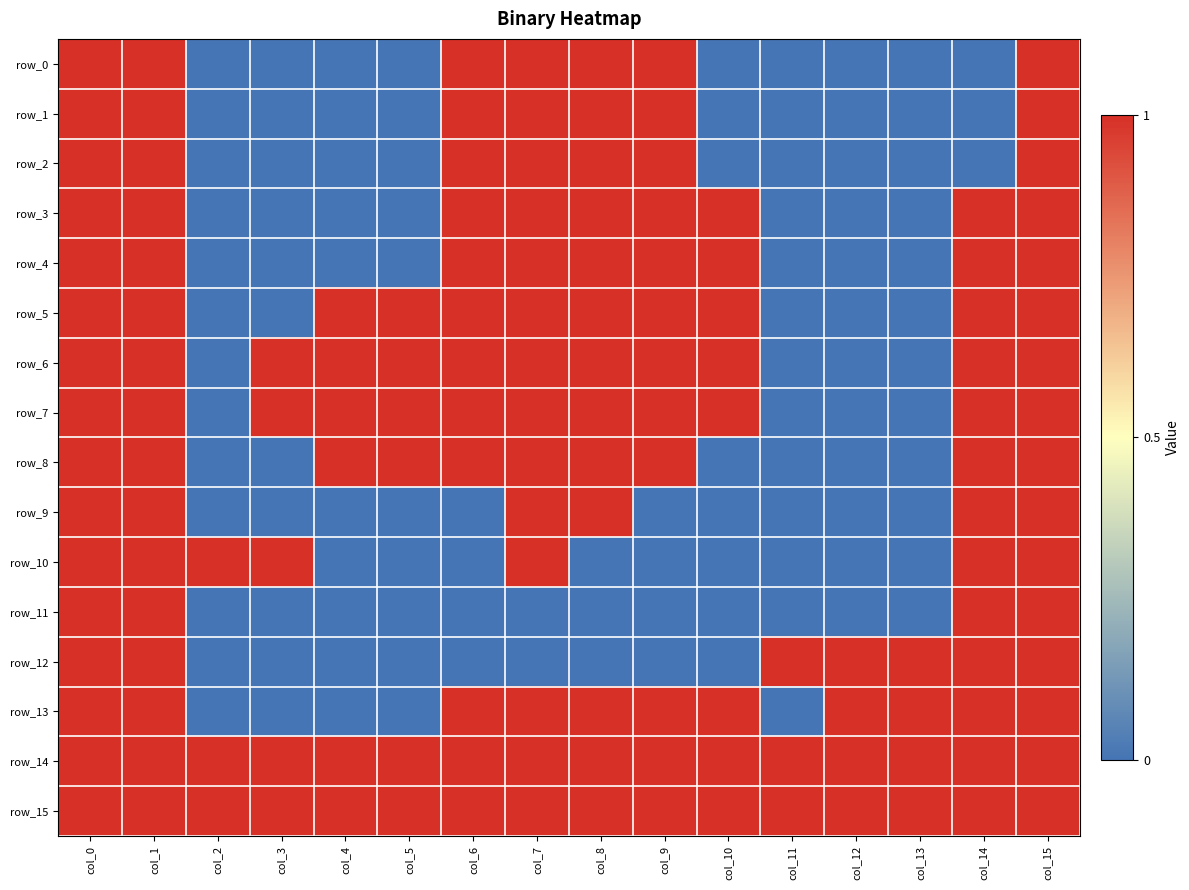

What is the difference between the highest and lowest values at col_13?

1